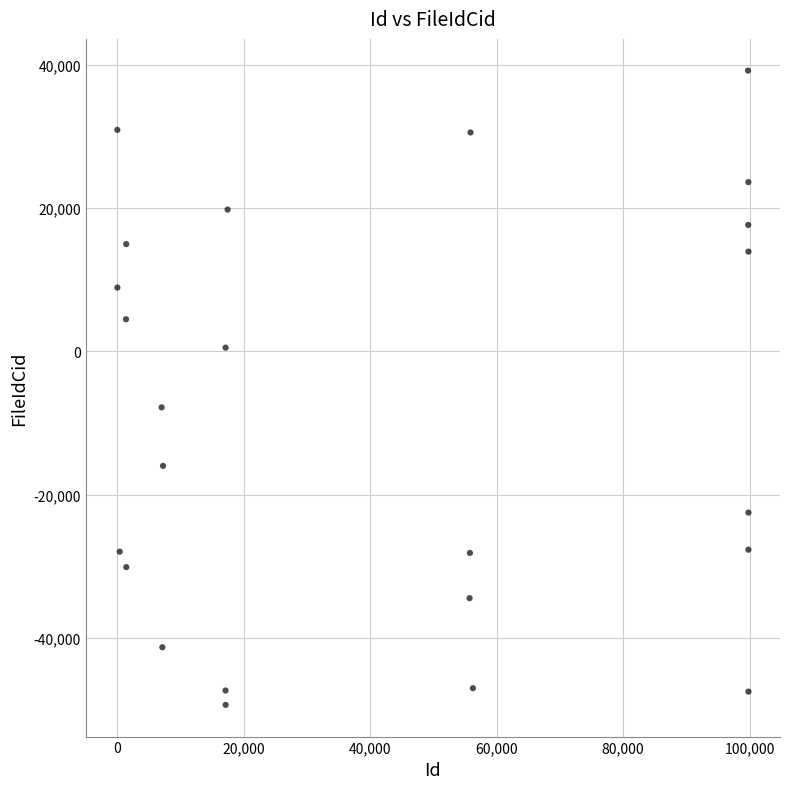

What Y value in the scatter plot is closest to -5066?

-7807.8